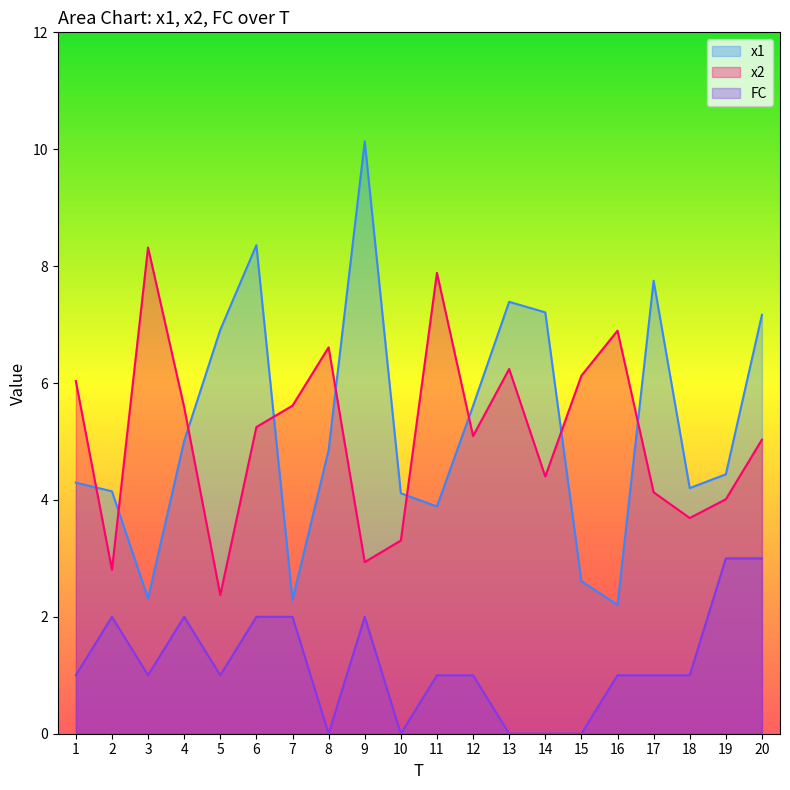

What is the difference between the second highest and second lowest values in the x1 series?

6.1